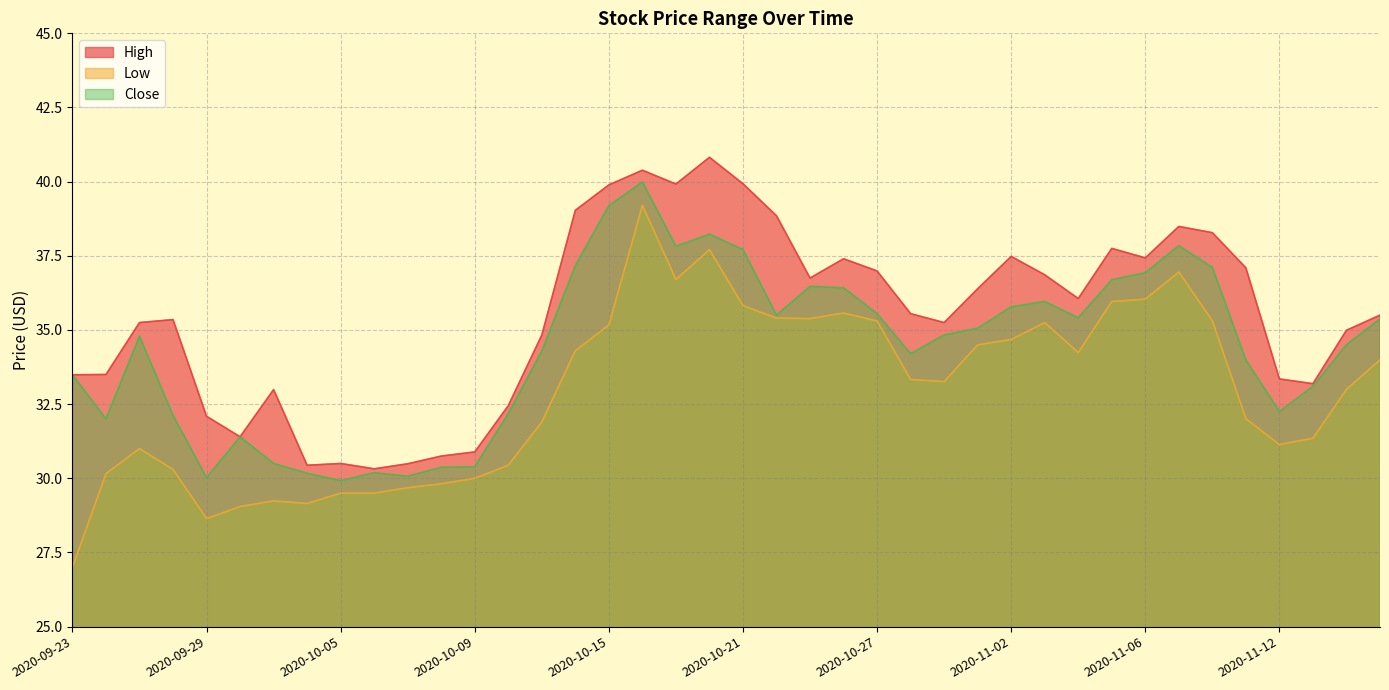

The value of Close at 2020-09-30 is 44.4. True or false?

False